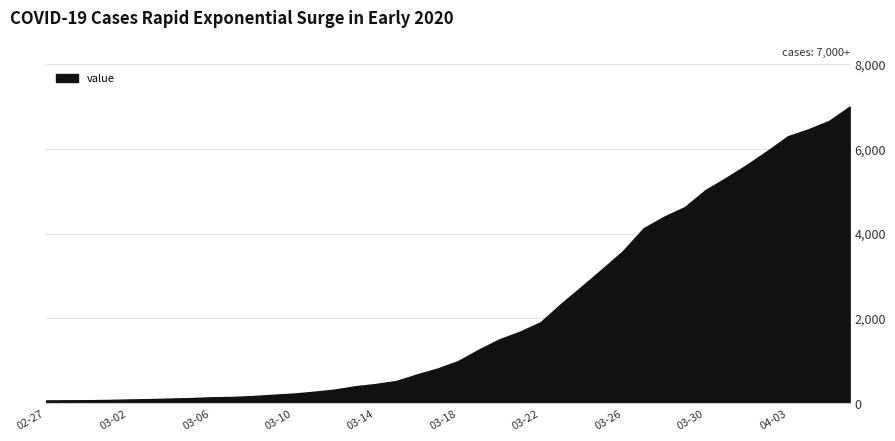

What is the difference between the maximum and minimum values?

6931